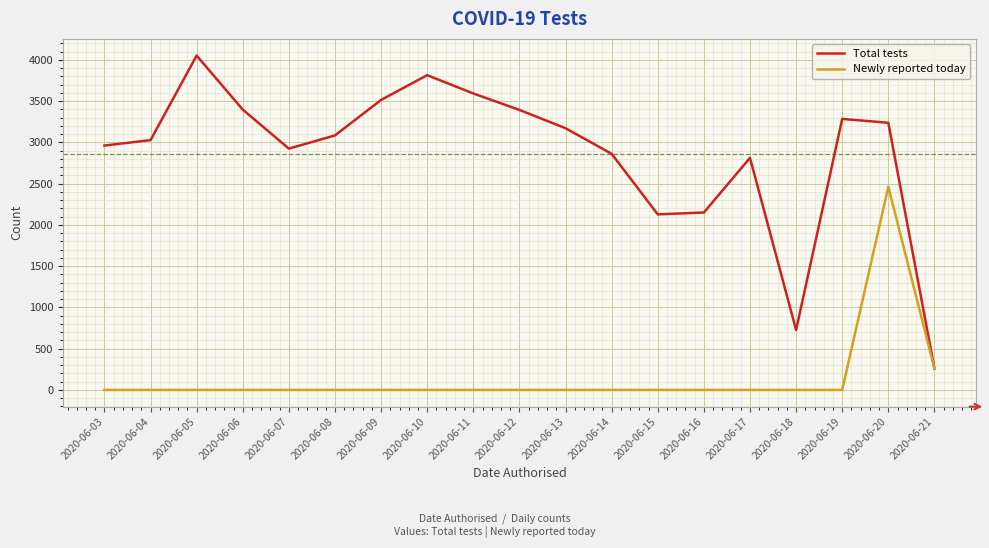

At 2020-06-10, list the series in order from largest to smallest.

Total tests, Newly reported today